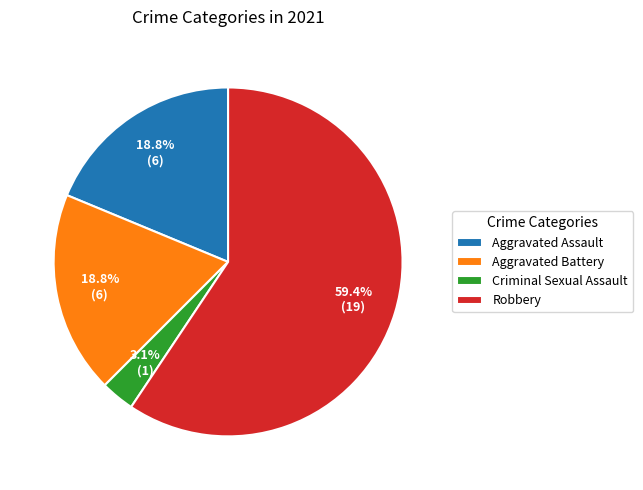

Which has a higher value, Aggravated Battery or Robbery?

Robbery